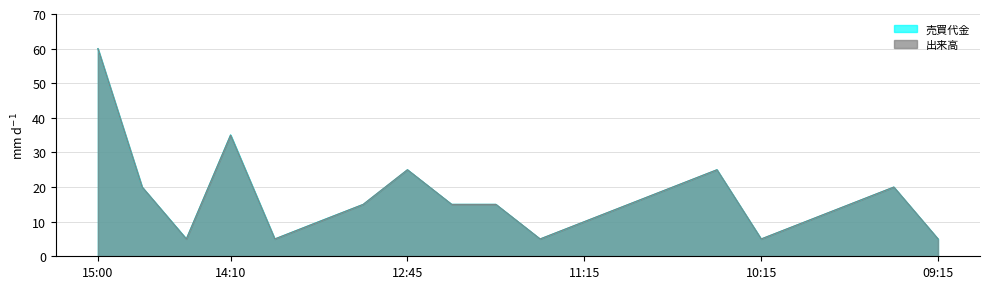

What are all the series names shown in the legend?

売買代金, 出来高